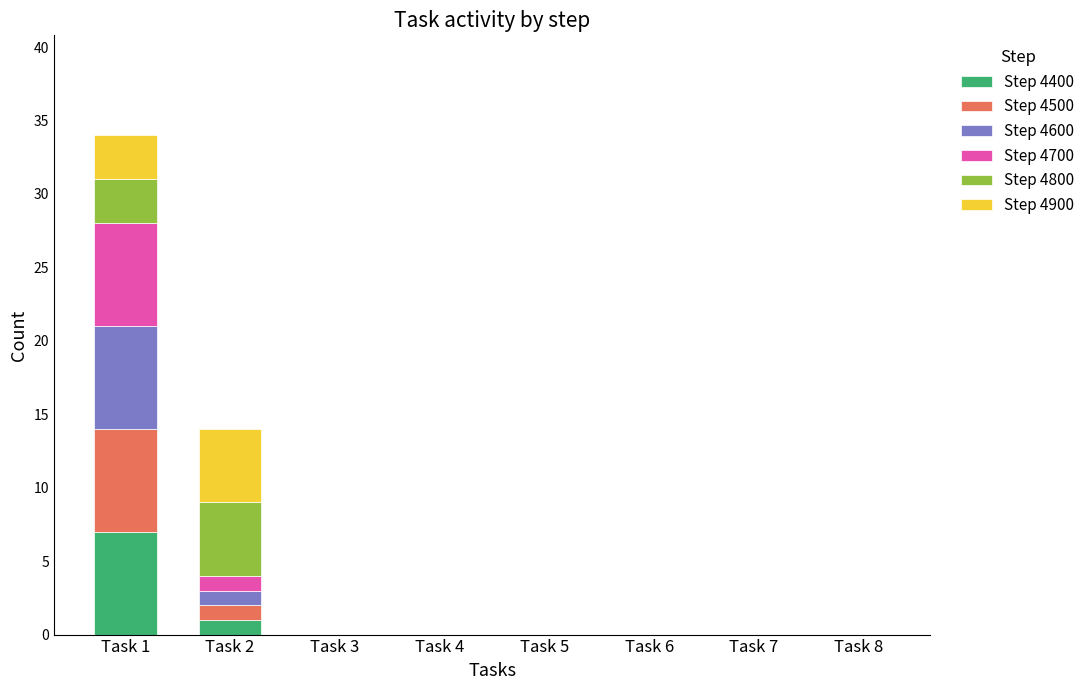

What is the highest value of the Step 4400 series?

7